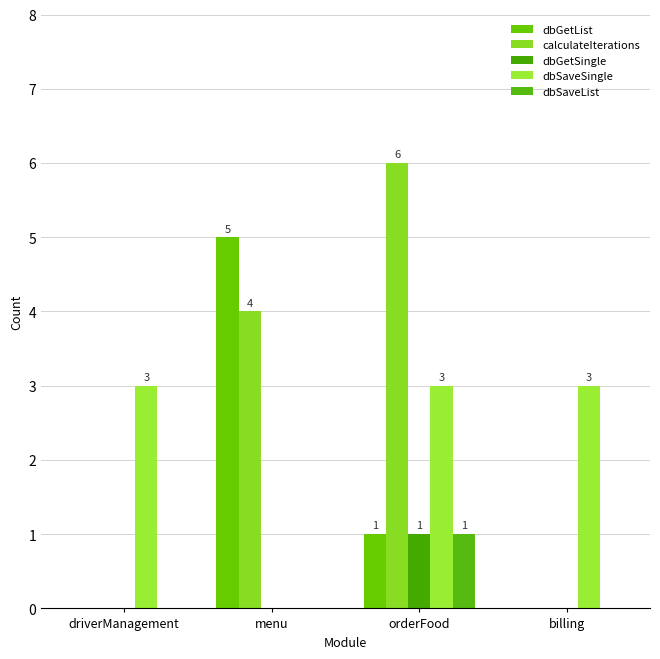

How many data points does each series have?

4